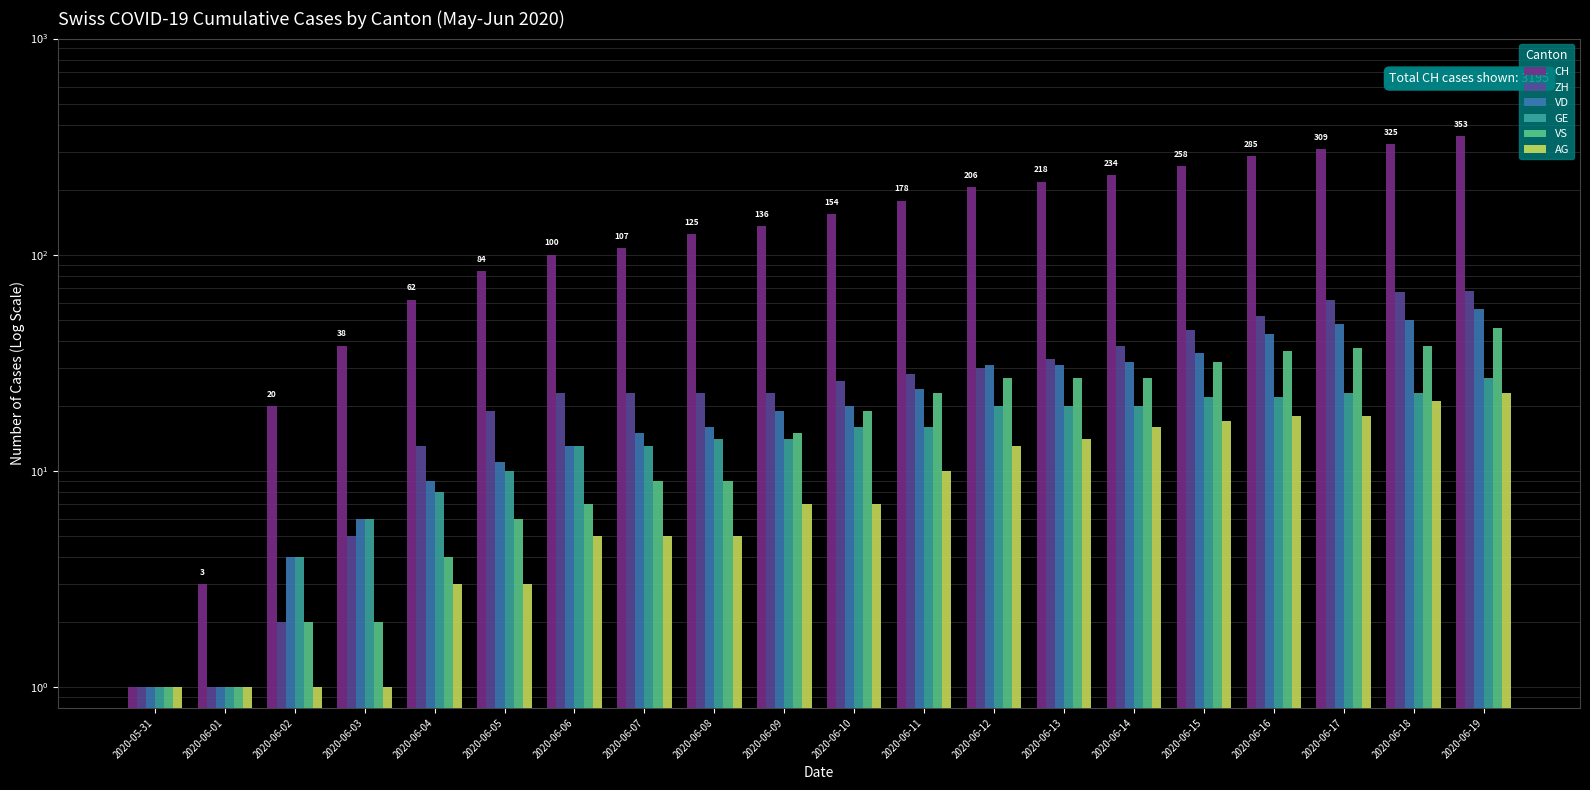

Reading left to right, what are all the values shown in this chart?

CH: 2020-05-31=1	2020-06-01=3	2020-06-02=20	2020-06-03=38	2020-06-04=62	2020-06-05=84	2020-06-06=100	2020-06-07=107	2020-06-08=125	2020-06-09=136	2020-06-10=154	2020-06-11=178	2020-06-12=206	2020-06-13=218	2020-06-14=234	2020-06-15=258	2020-06-16=285	2020-06-17=309	2020-06-18=325	2020-06-19=353
ZH: 2020-05-31=1	2020-06-01=1	2020-06-02=2	2020-06-03=5	2020-06-04=13	2020-06-05=19	2020-06-06=23	2020-06-07=23	2020-06-08=23	2020-06-09=23	2020-06-10=26	2020-06-11=28	2020-06-12=30	2020-06-13=33	2020-06-14=38	2020-06-15=45	2020-06-16=52	2020-06-17=62	2020-06-18=67	2020-06-19=68
VD: 2020-05-31=1	2020-06-01=1	2020-06-02=4	2020-06-03=6	2020-06-04=9	2020-06-05=11	2020-06-06=13	2020-06-07=15	2020-06-08=16	2020-06-09=19	2020-06-10=20	2020-06-11=24	2020-06-12=31	2020-06-13=31	2020-06-14=32	2020-06-15=35	2020-06-16=43	2020-06-17=48	2020-06-18=50	2020-06-19=56
GE: 2020-05-31=1	2020-06-01=1	2020-06-02=4	2020-06-03=6	2020-06-04=8	2020-06-05=10	2020-06-06=13	2020-06-07=13	2020-06-08=14	2020-06-09=14	2020-06-10=16	2020-06-11=16	2020-06-12=20	2020-06-13=20	2020-06-14=20	2020-06-15=22	2020-06-16=22	2020-06-17=23	2020-06-18=23	2020-06-19=27
VS: 2020-05-31=1	2020-06-01=1	2020-06-02=2	2020-06-03=2	2020-06-04=4	2020-06-05=6	2020-06-06=7	2020-06-07=9	2020-06-08=9	2020-06-09=15	2020-06-10=19	2020-06-11=23	2020-06-12=27	2020-06-13=27	2020-06-14=27	2020-06-15=32	2020-06-16=36	2020-06-17=37	2020-06-18=38	2020-06-19=46
AG: 2020-05-31=1	2020-06-01=1	2020-06-02=1	2020-06-03=1	2020-06-04=3	2020-06-05=3	2020-06-06=5	2020-06-07=5	2020-06-08=5	2020-06-09=7	2020-06-10=7	2020-06-11=10	2020-06-12=13	2020-06-13=14	2020-06-14=16	2020-06-15=17	2020-06-16=18	2020-06-17=18	2020-06-18=21	2020-06-19=23